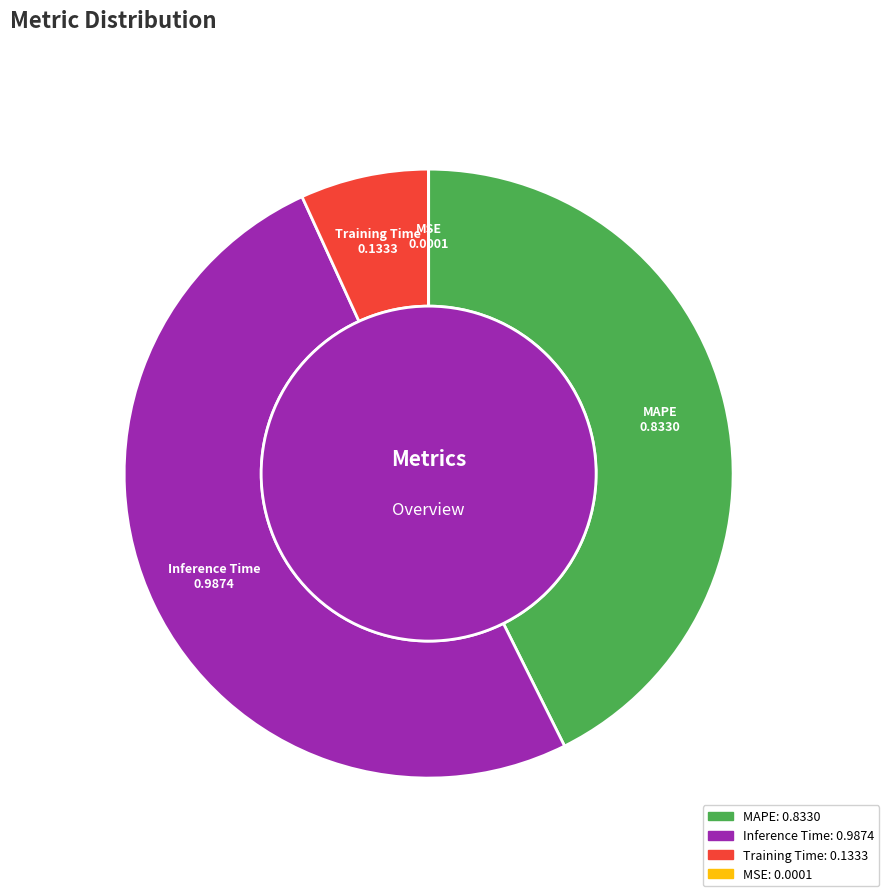

What is the largest slice in the pie chart?

Inference Time